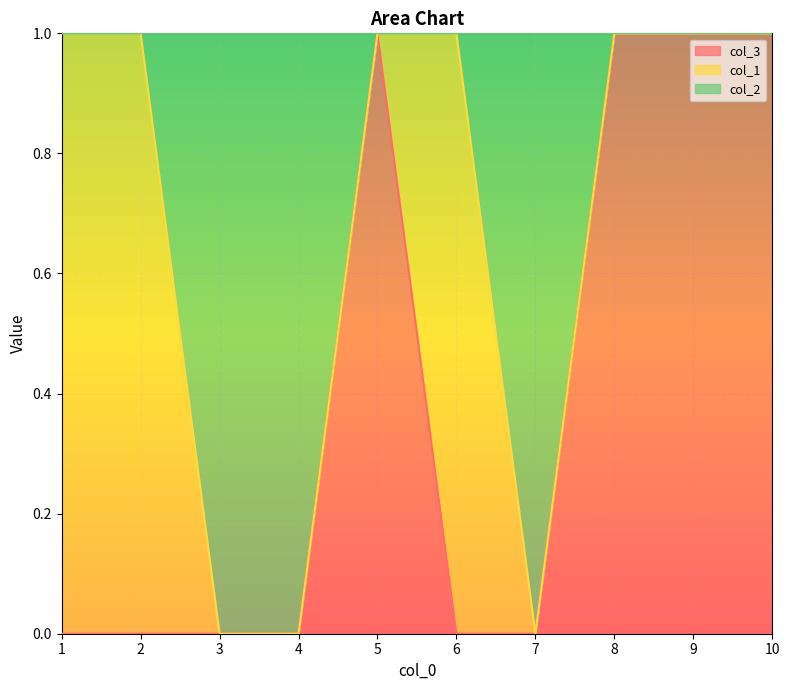

Is it true that col_3 equals 1 at 1?

False